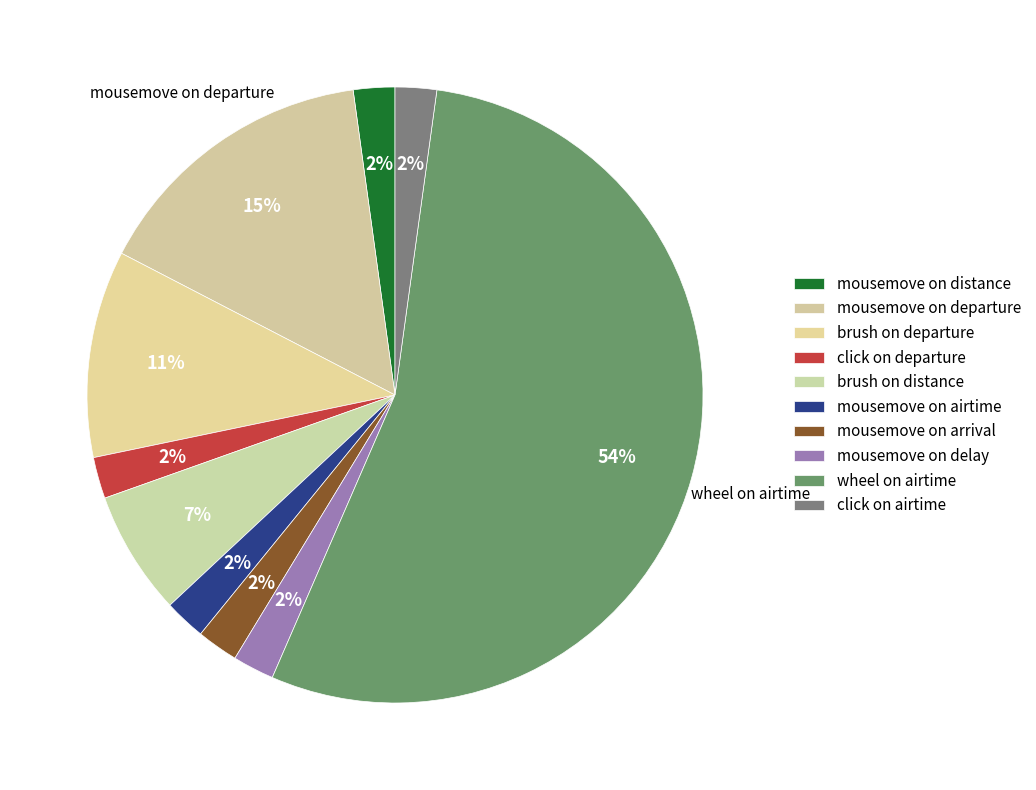

How many segments does this pie chart have?

10